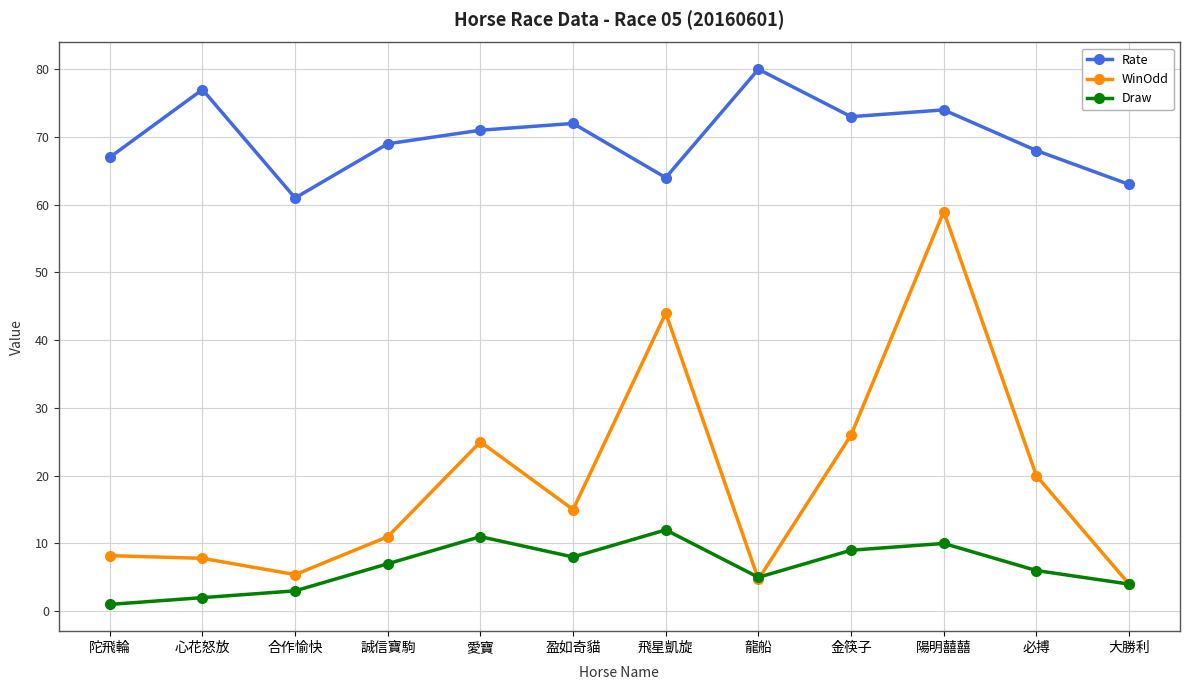

Reading right to left, what are all the values shown in this chart?

Rate: 大勝利=63.0	必搏=68.0	陽明囍囍=74.0	金筷子=73.0	龍船=80.0	飛星凱旋=64.0	盈如奇貓=72.0	愛寶=71.0	誠信寶駒=69.0	合作愉快=61.0	心花怒放=77.0	陀飛輪=67.0
WinOdd: 大勝利=4.0	必搏=20.0	陽明囍囍=59.0	金筷子=26.0	龍船=4.7	飛星凱旋=44.0	盈如奇貓=15.0	愛寶=25.0	誠信寶駒=11.0	合作愉快=5.4	心花怒放=7.8	陀飛輪=8.2
Draw: 大勝利=4.0	必搏=6.0	陽明囍囍=10.0	金筷子=9.0	龍船=5.0	飛星凱旋=12.0	盈如奇貓=8.0	愛寶=11.0	誠信寶駒=7.0	合作愉快=3.0	心花怒放=2.0	陀飛輪=1.0